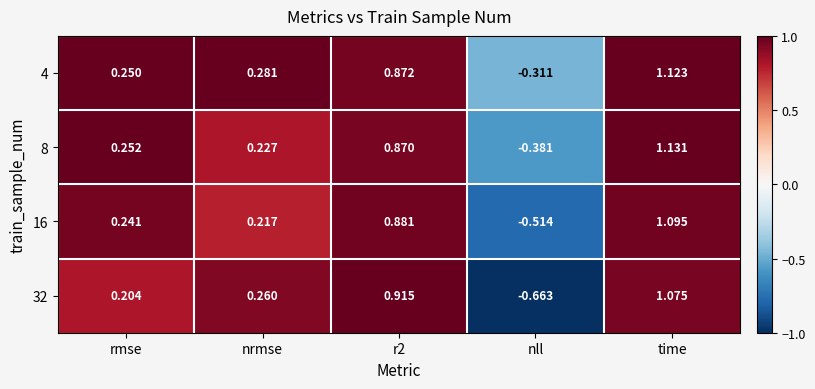

At which label does 16 first exceed 0?

rmse